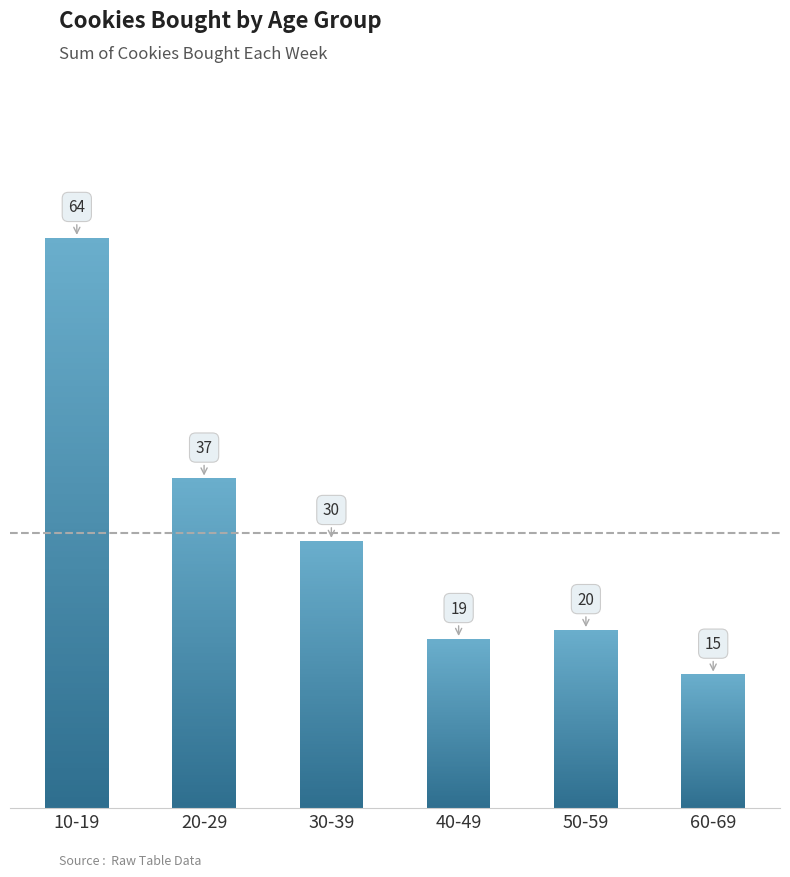

Does the chart contain stacked bars?

No